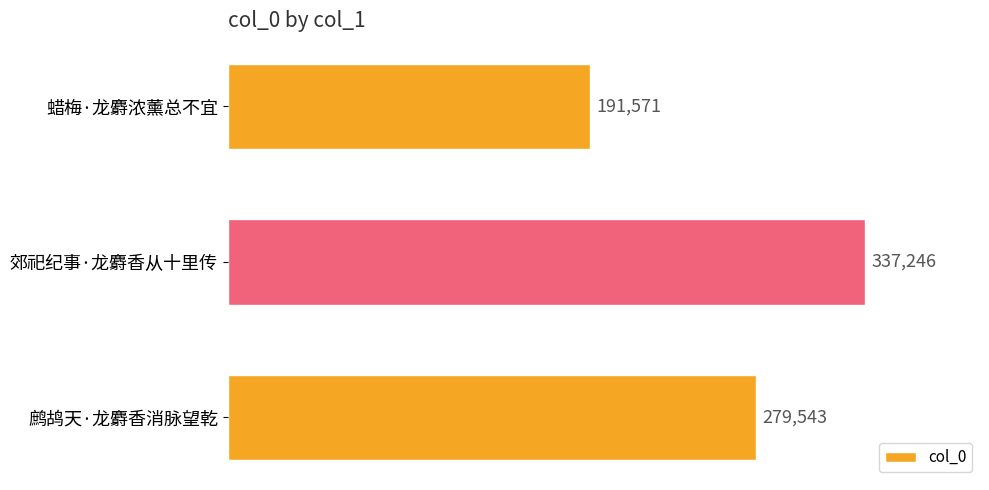

How many categories are shown in the chart?

3